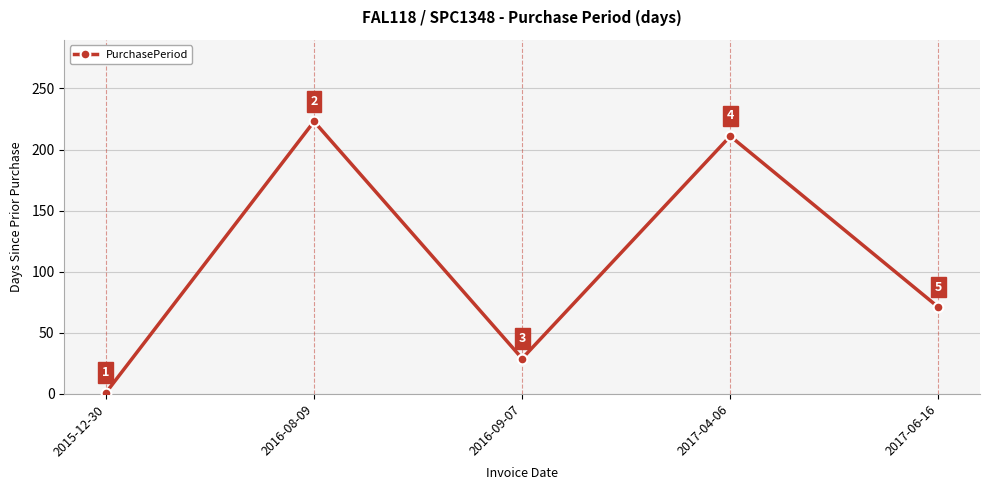

How many interior local valleys (lower than both neighbors) does the data have?

1